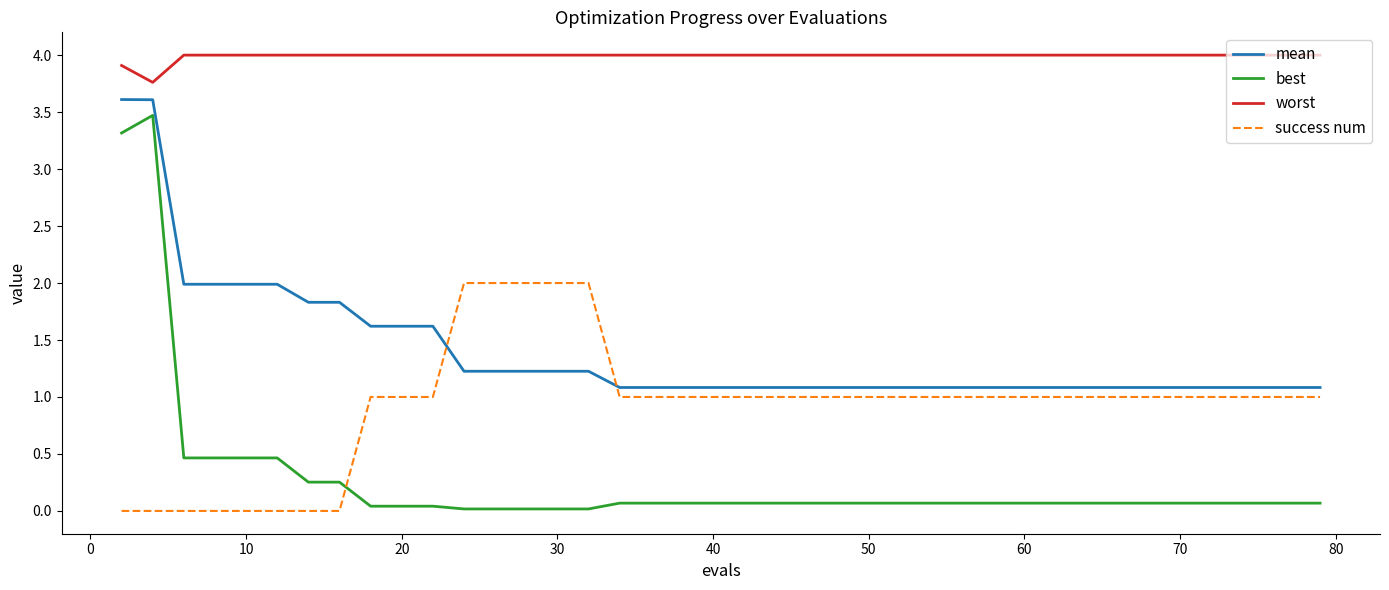

Which series has the largest range (max minus min)?

best